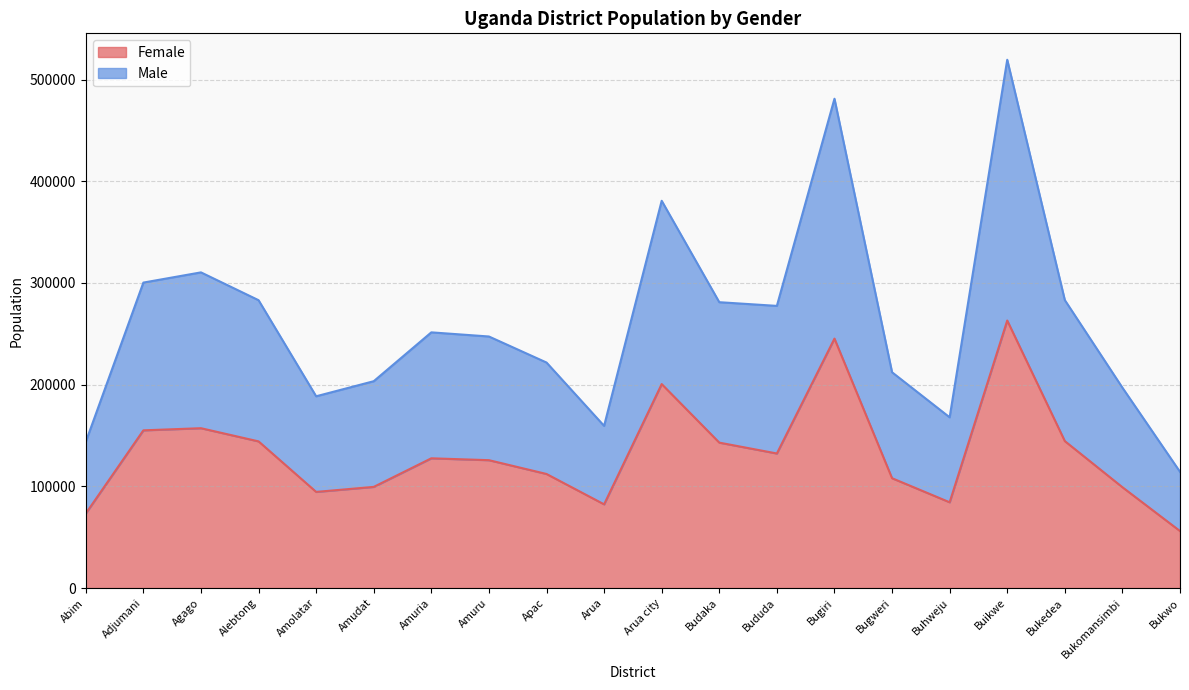

True or false: Male and Female cross at least once.

False